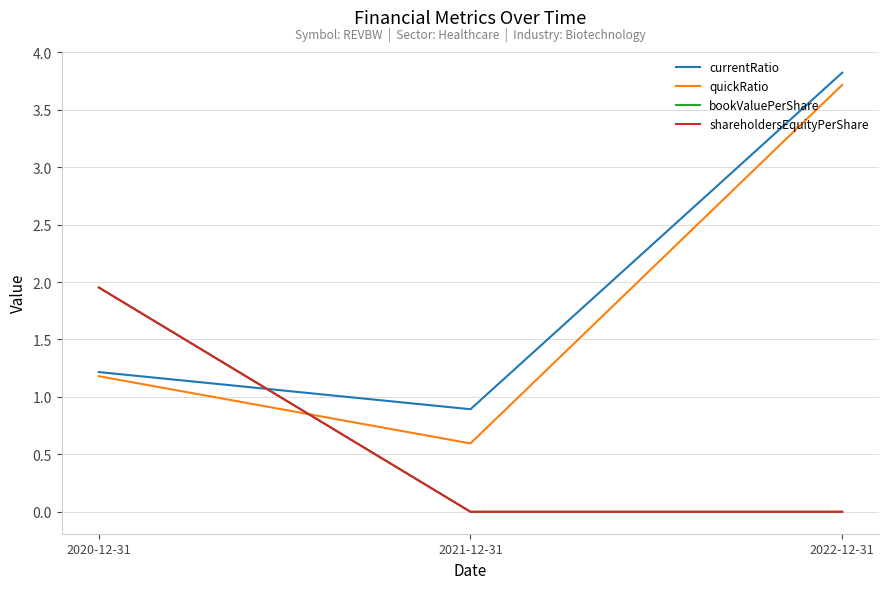

Does the chart have visible grid lines?

Yes